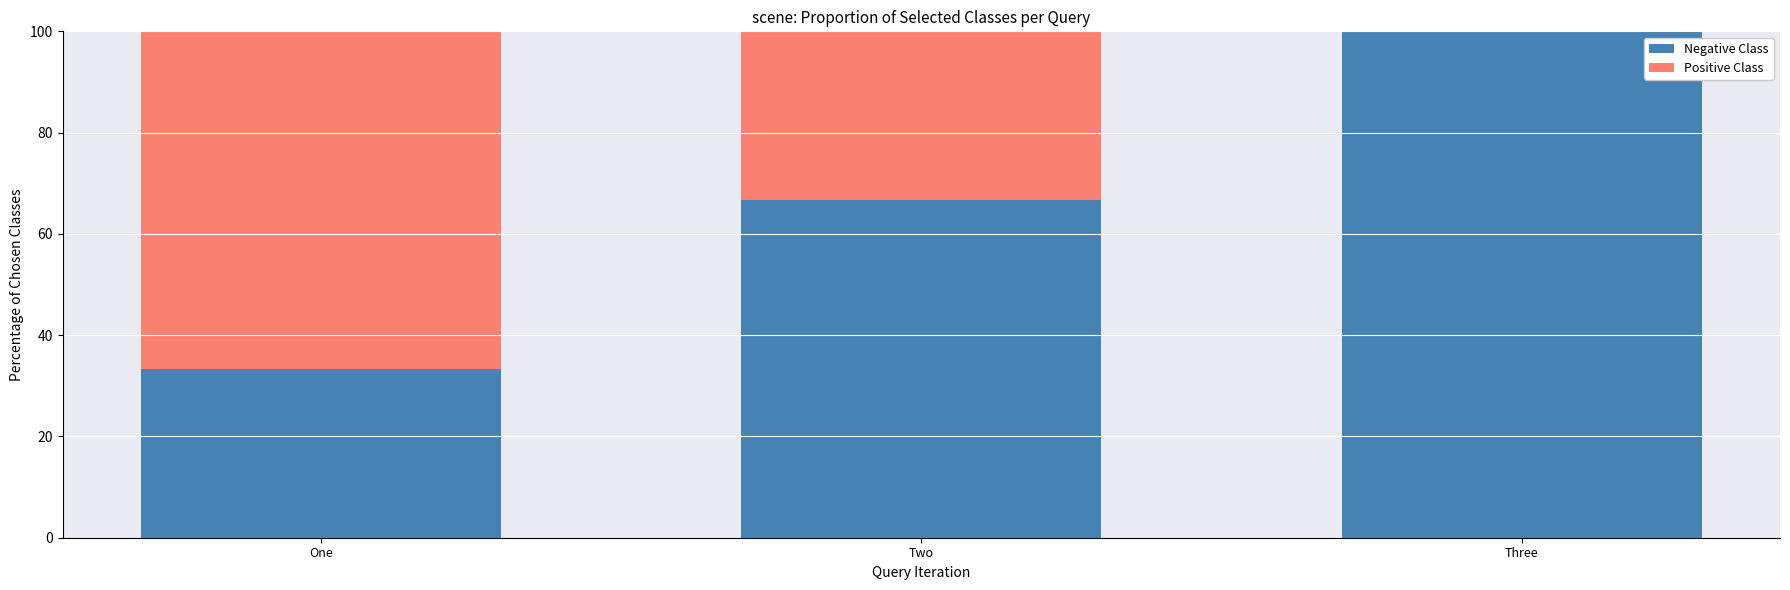

What is the highest value of the Negative Class series?

100.0